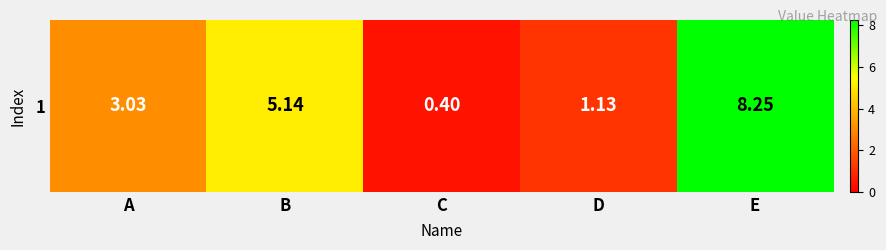

Which label corresponds to the smallest value in the chart?

C